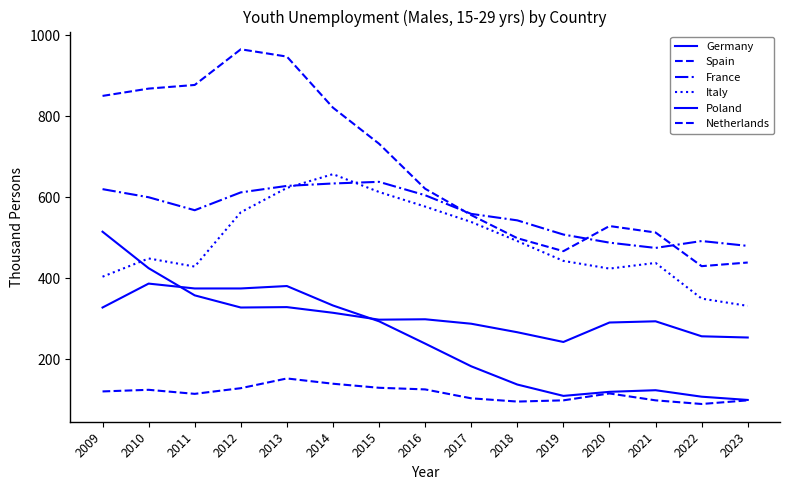

At which label does Italy first exceed 449?

2012